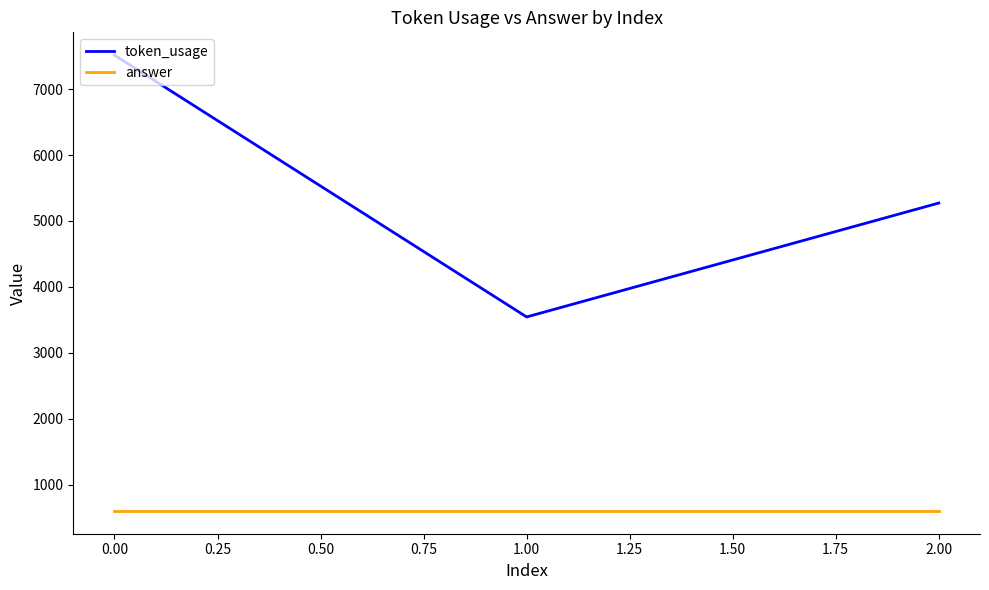

List the series in order of their peak value, highest first.

token_usage, answer